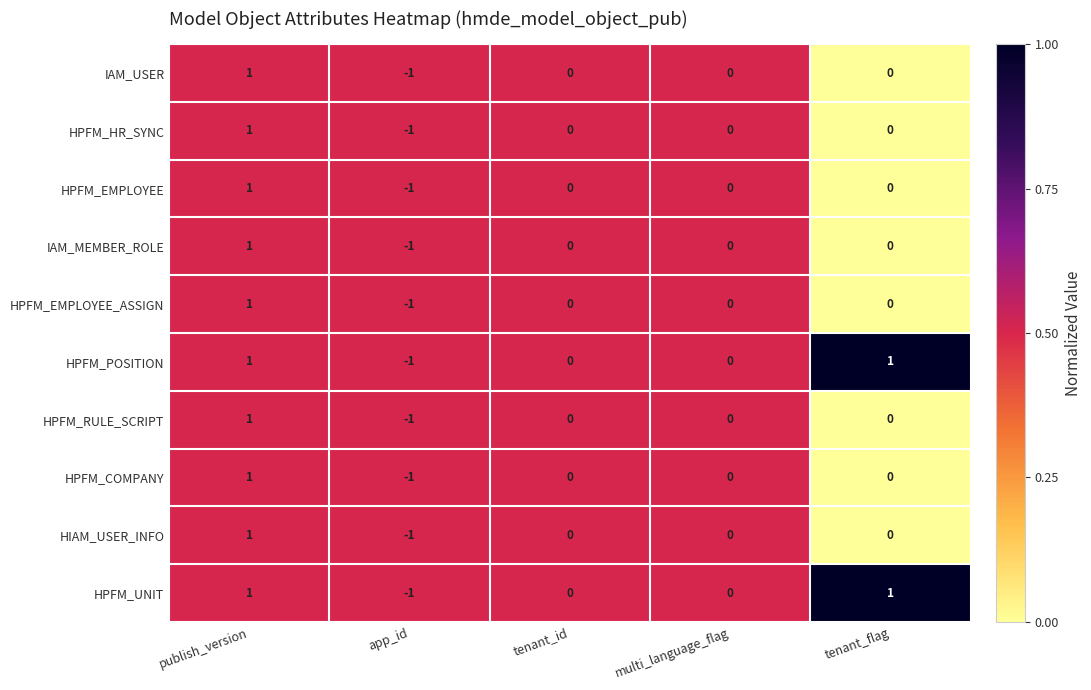

What is the total value across all series at app_id?

-10